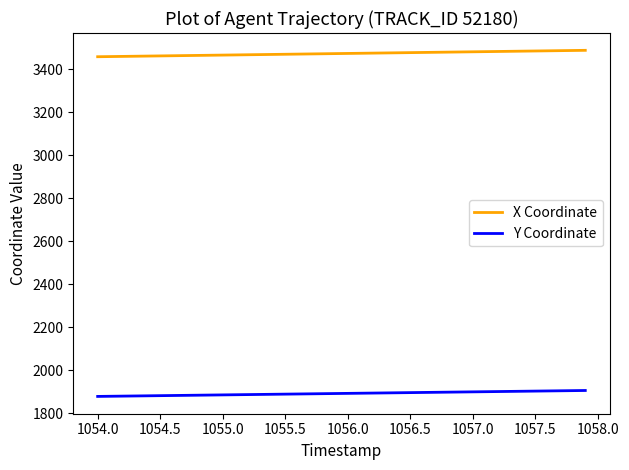

True or false: X Coordinate and Y Coordinate cross at least once.

False